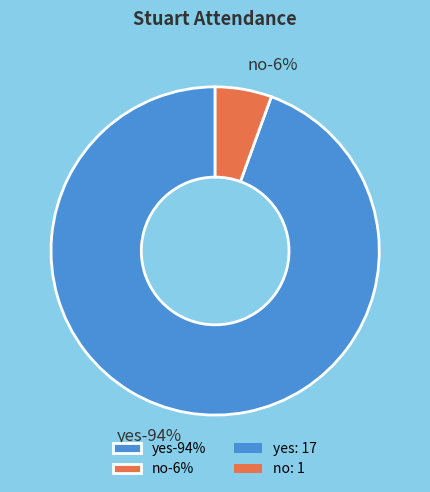

Which slice is the largest?

yes